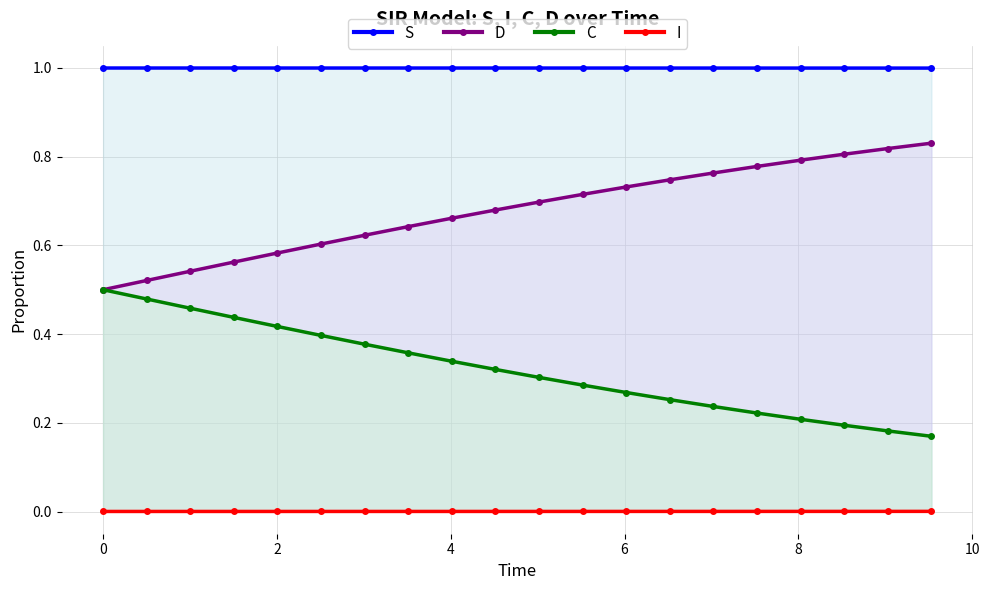

List the series in order of their peak value, highest first.

S, D, C, I